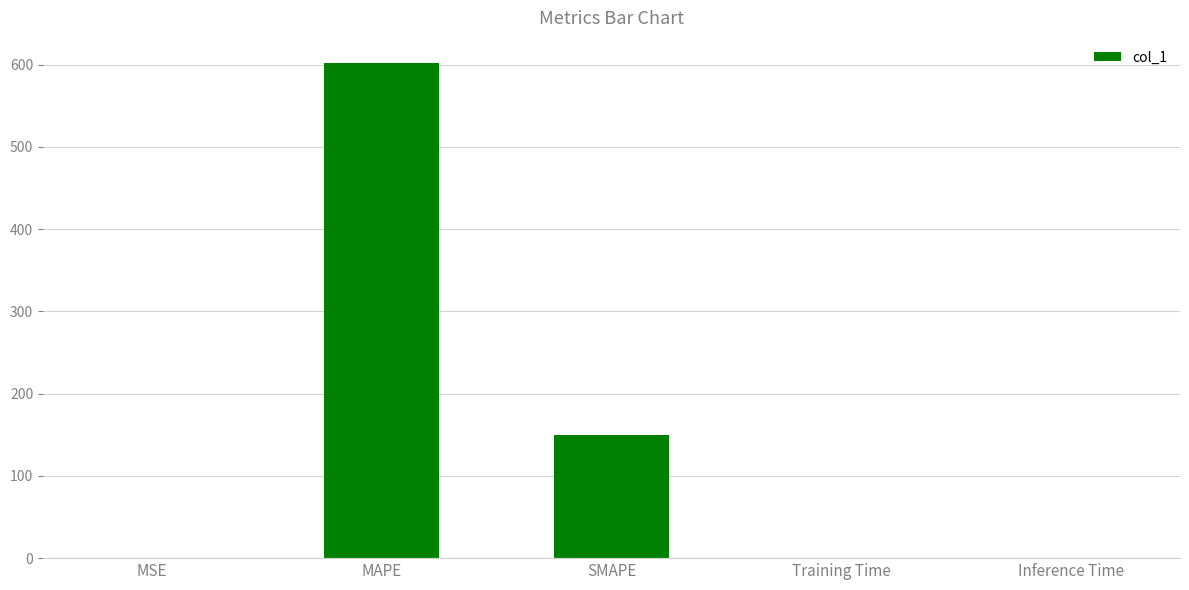

The chart shows a value of 245.3 at SMAPE. True or false?

False